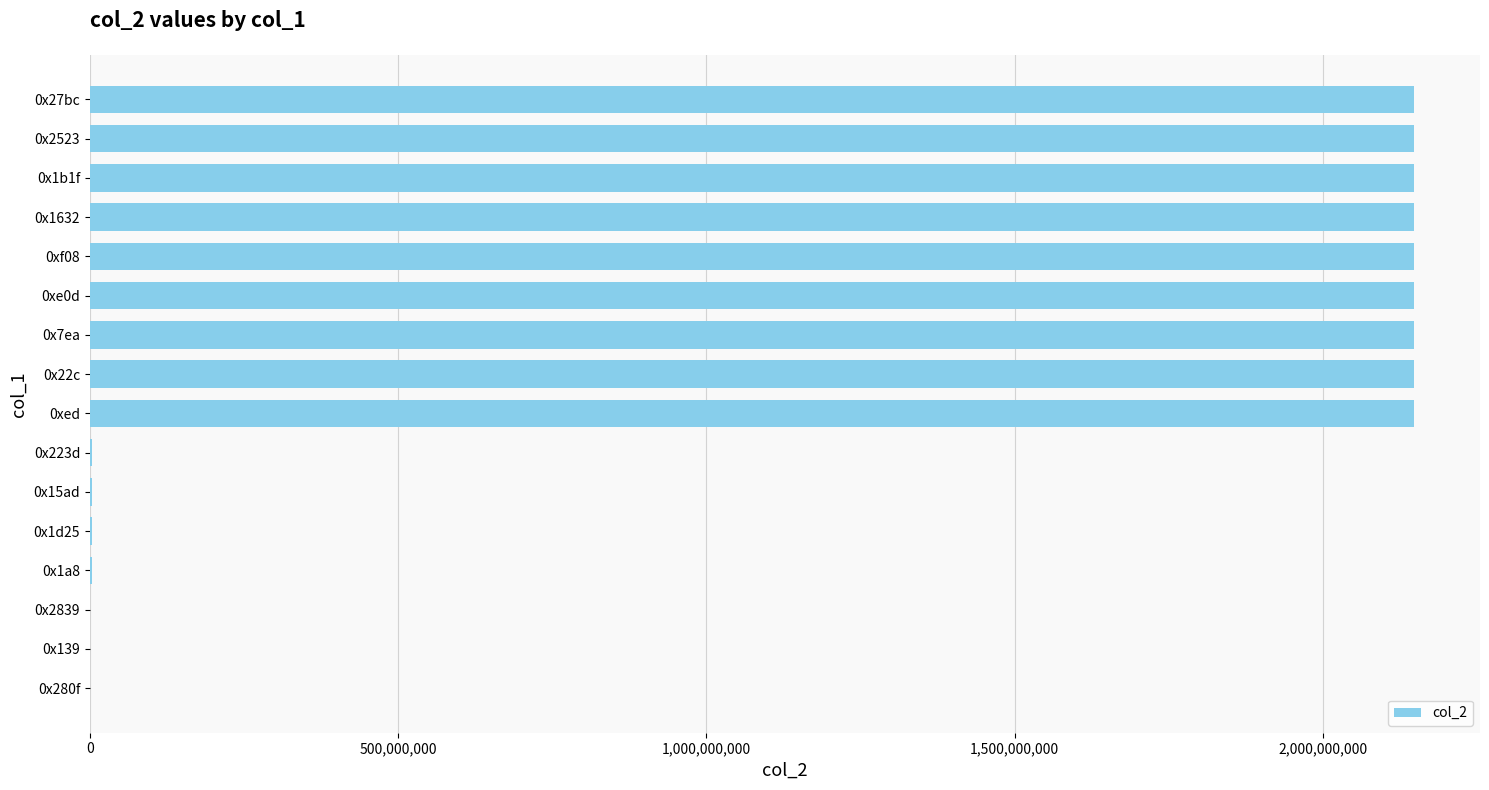

How many data points does each series have?

16